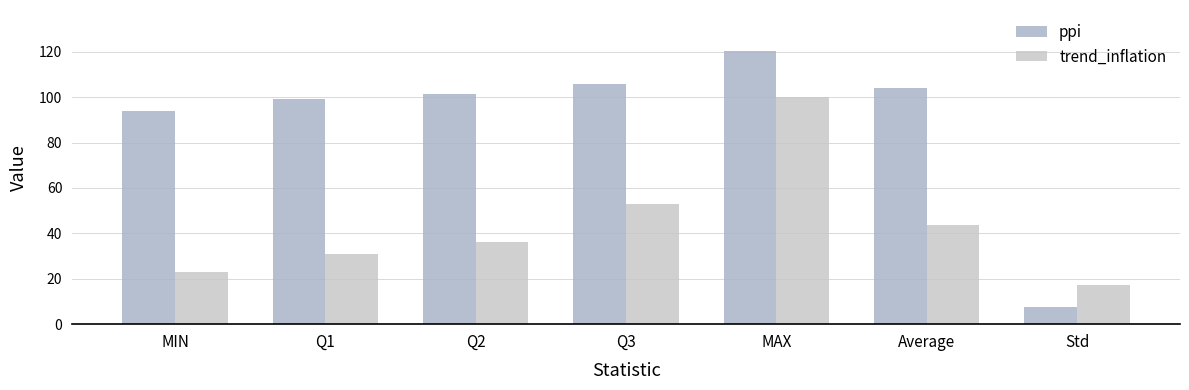

What is the minimum value for ppi?

7.7